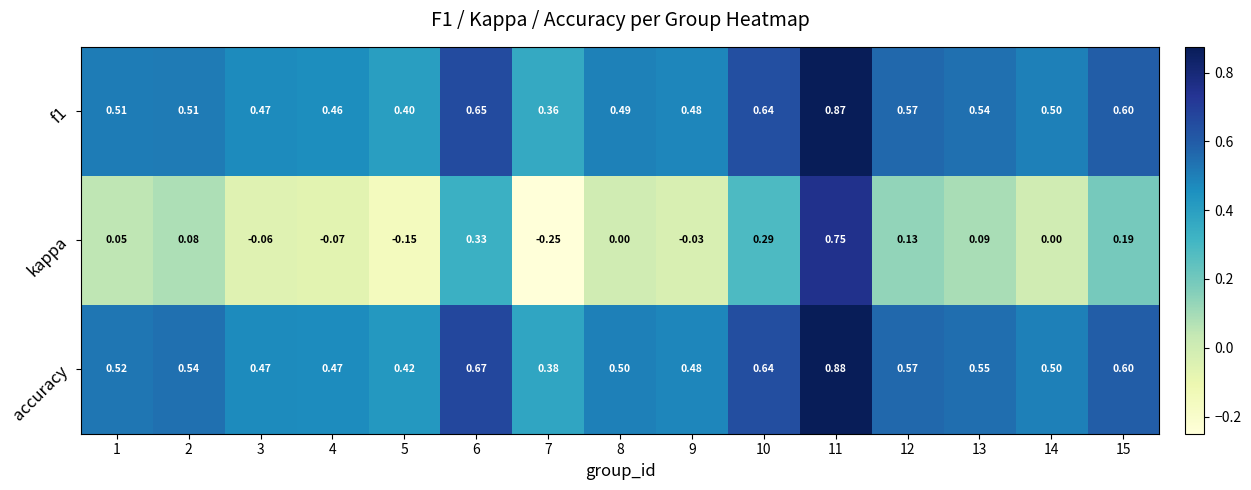

Which series changed the most between 7 and 13?

kappa